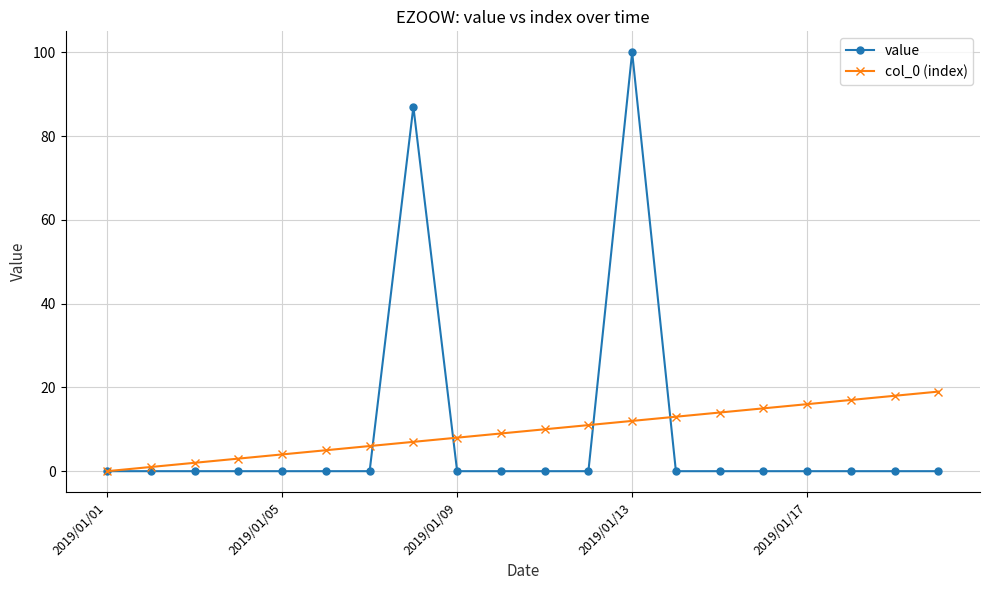

Rank the series by their maximum value, from lowest to highest.

col_0 (index), value